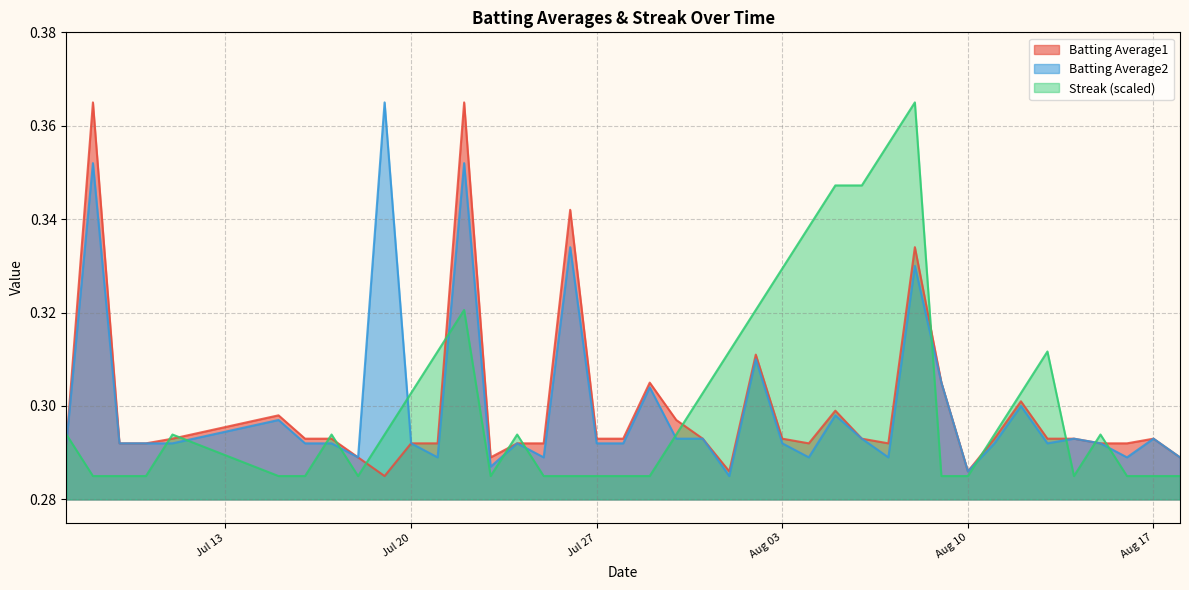

True or false: Streak has a value of 0.2 at 2010-08-05.

False